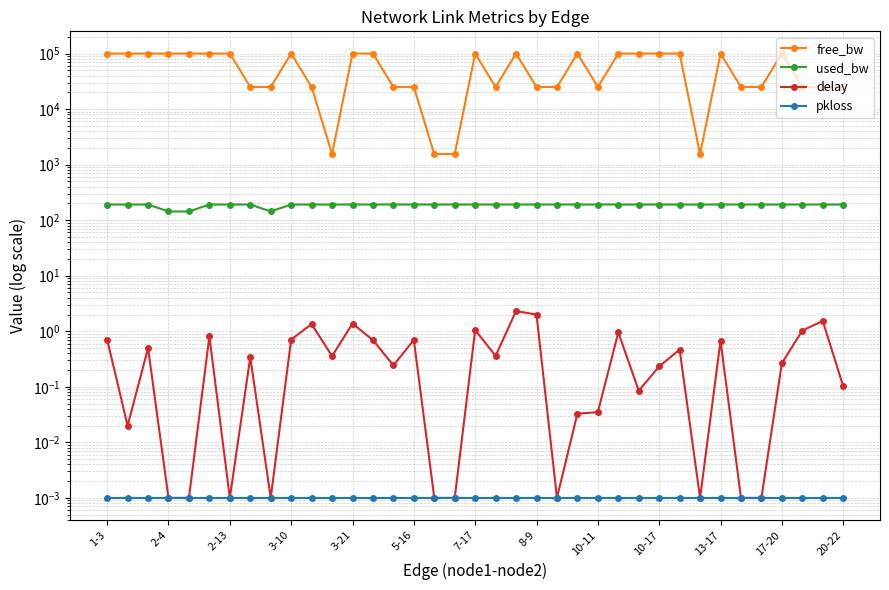

List the series in order of their peak value, lowest first.

pkloss, delay, used_bw, free_bw